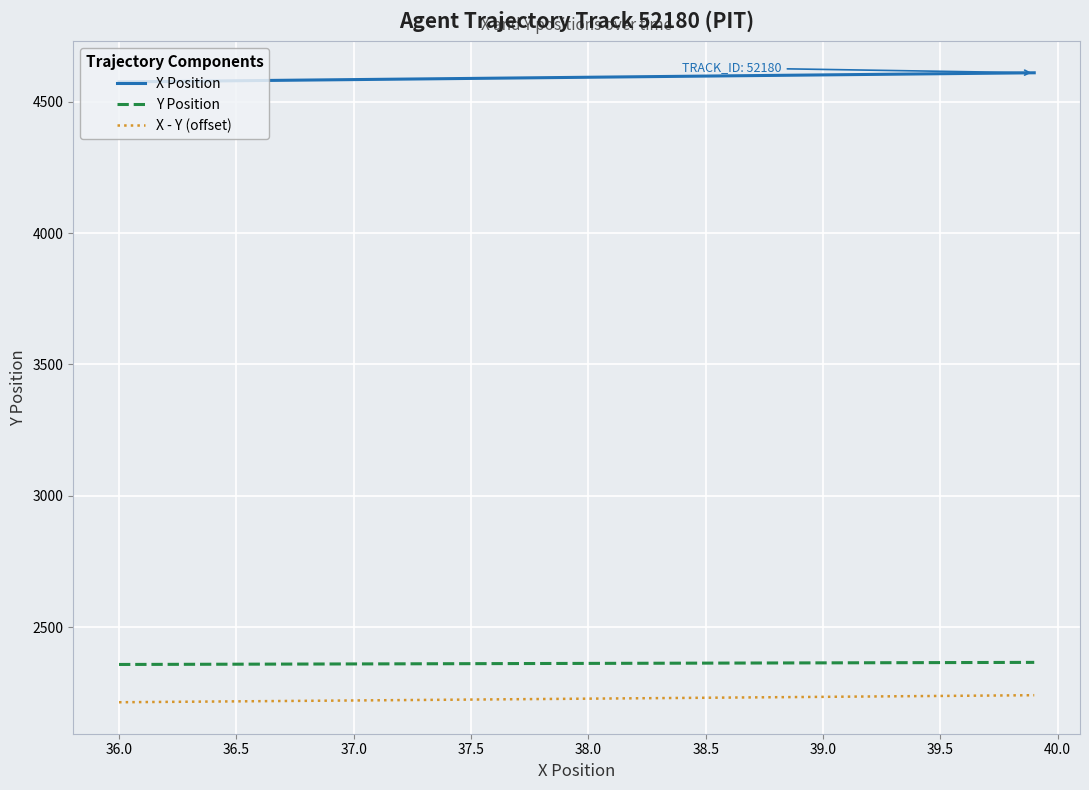

True or false: Y Position and X Position intersect in this chart.

False